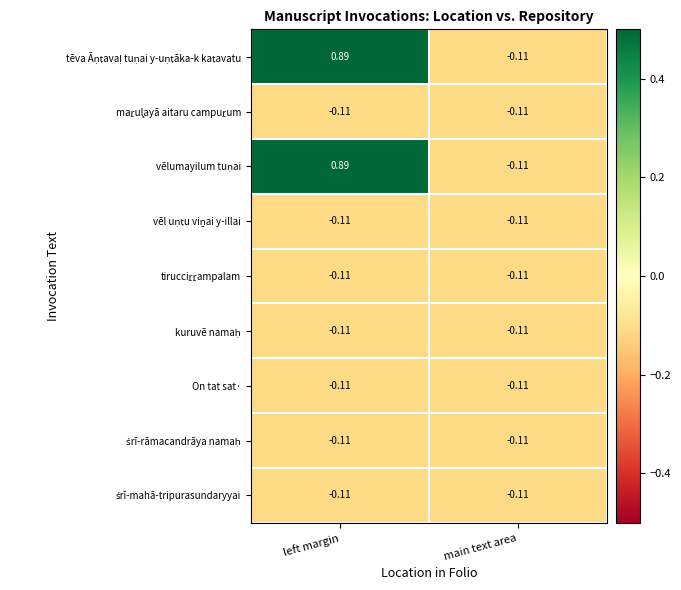

At which category is the sum across all series the highest?

left margin